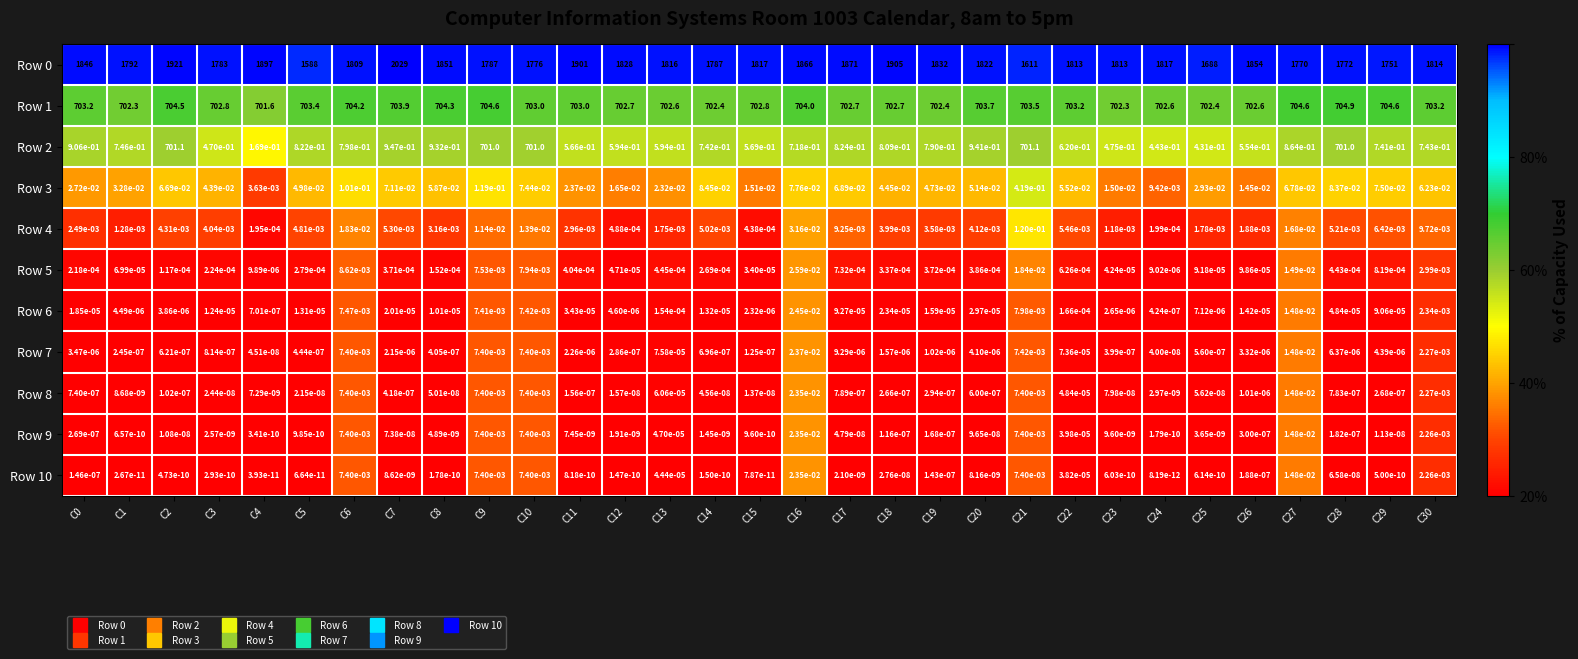

Is it true that Row 8 equals 0.0 at C10?

True